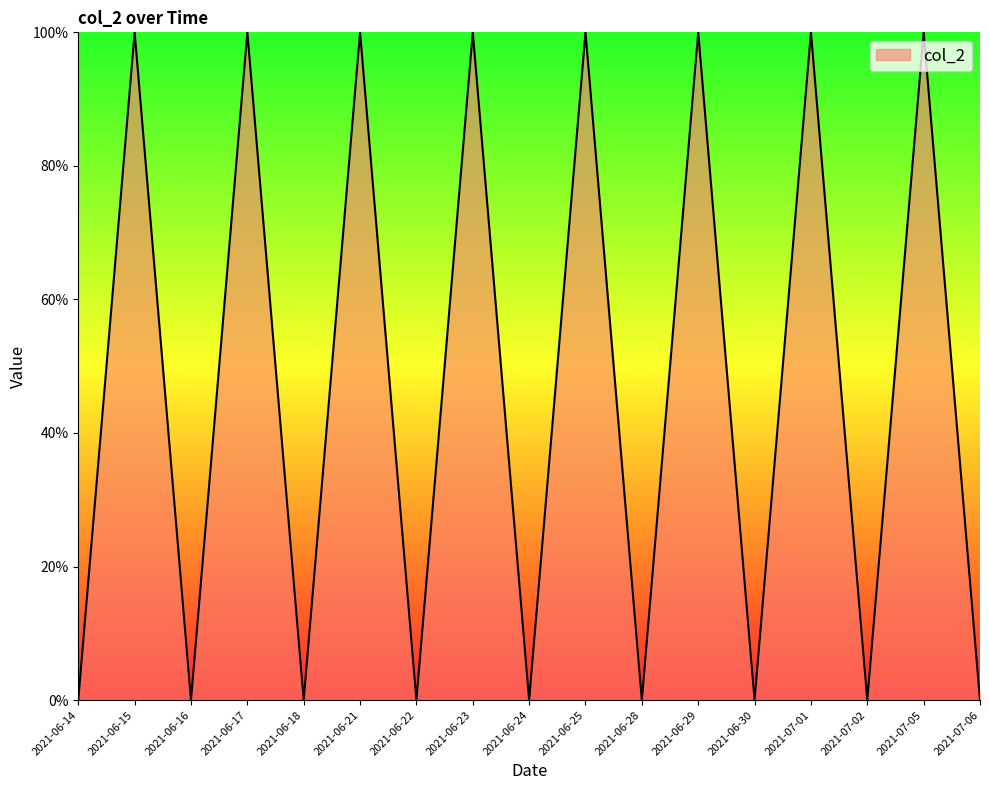

At which category does the data reach its first local peak?

2021-06-15